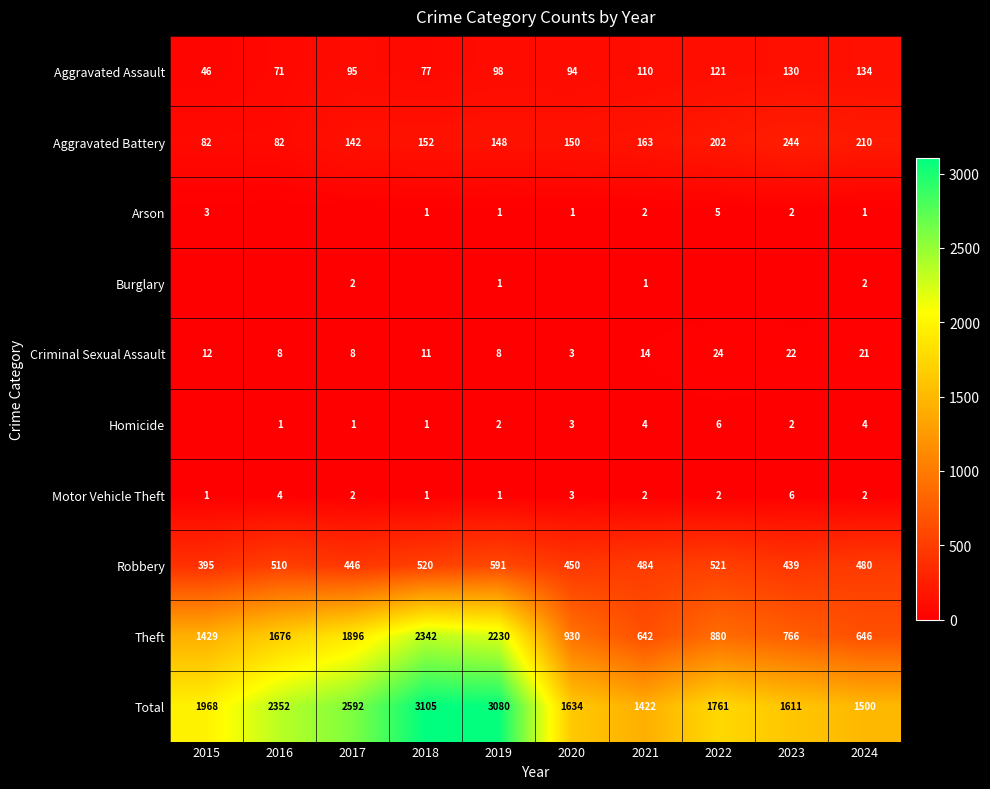

List the series in order of their peak value, highest first.

Total, Theft, Robbery, Aggravated Battery, Aggravated Assault, Criminal Sexual Assault, Homicide, Motor Vehicle Theft, Arson, Burglary